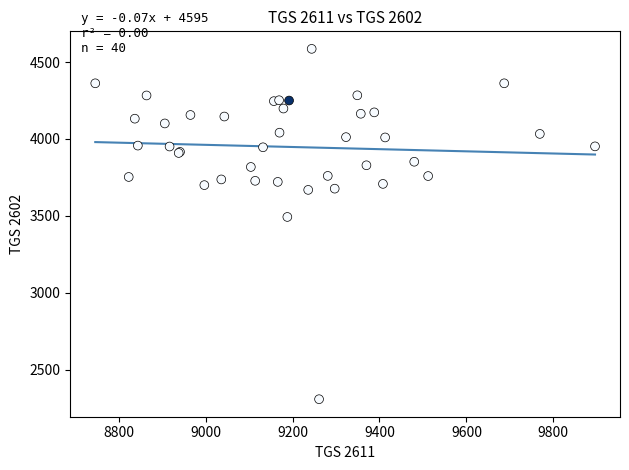

What Y value in the scatter plot is closest to 3447?

3493